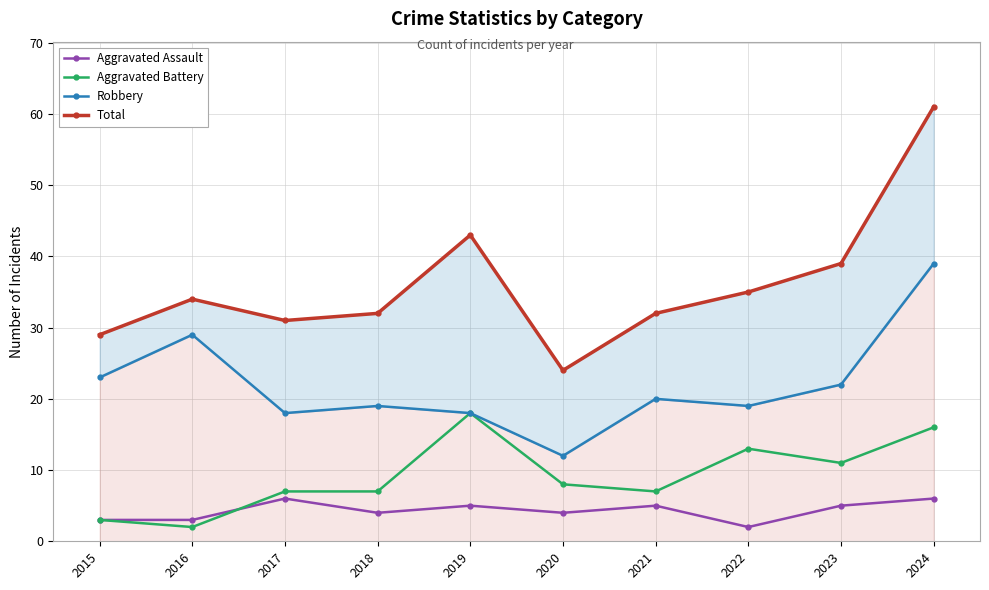

Is it true that Aggravated Battery equals 3 at 2016?

False